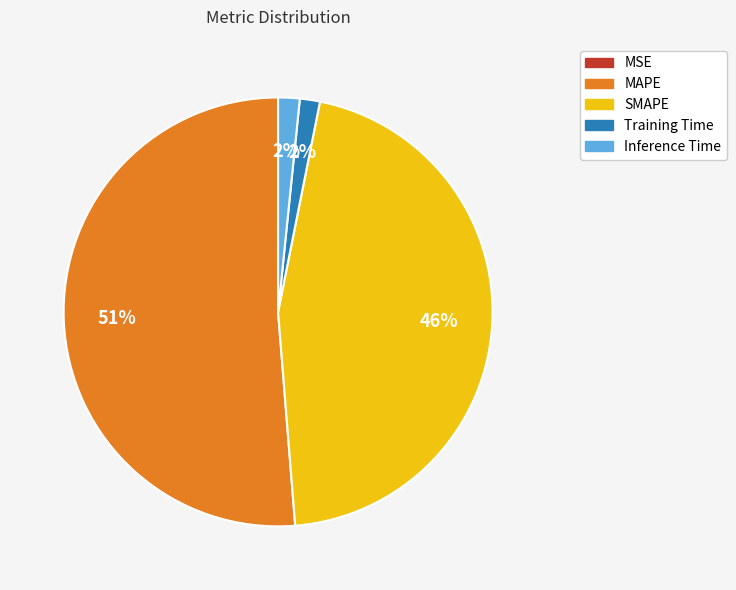

Do SMAPE and Inference Time together represent more than half of the pie?

No